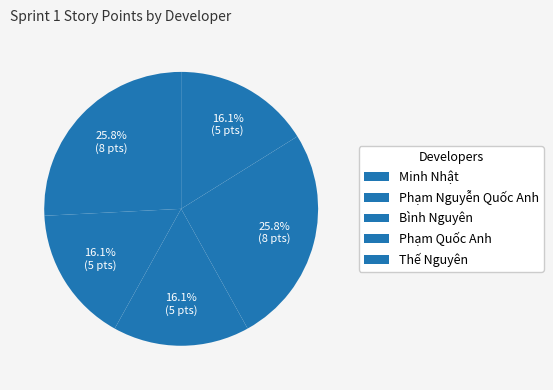

What is the change in value from Phạm Nguyễn Quốc Anh to Phạm Quốc Anh?

+3